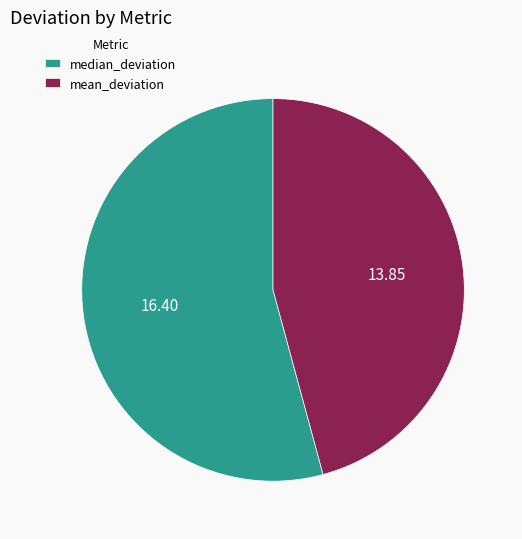

Which category has the smallest portion of the pie?

mean_deviation